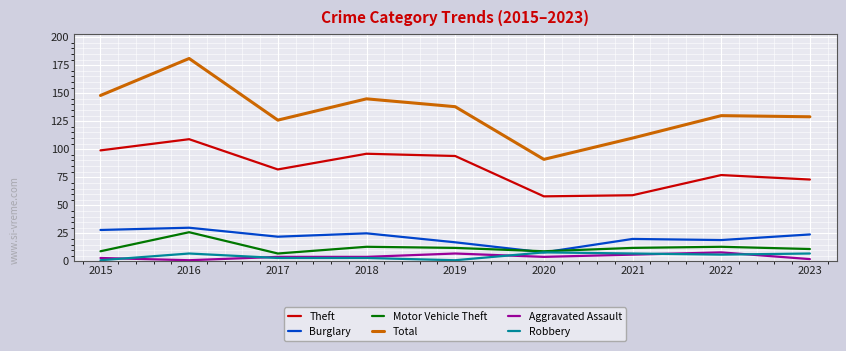

What is the highest value of the Theft series?

109